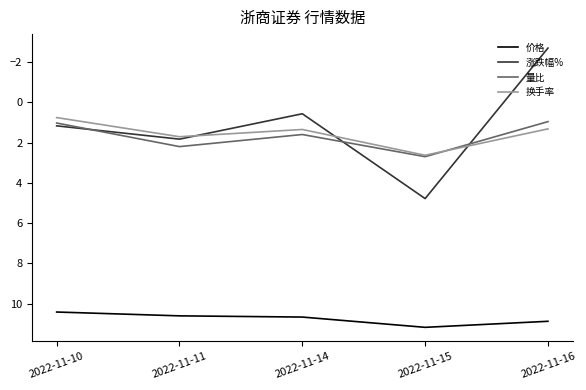

Between 2022-11-11 and 2022-11-16, which series saw the biggest shift?

涨跌幅%